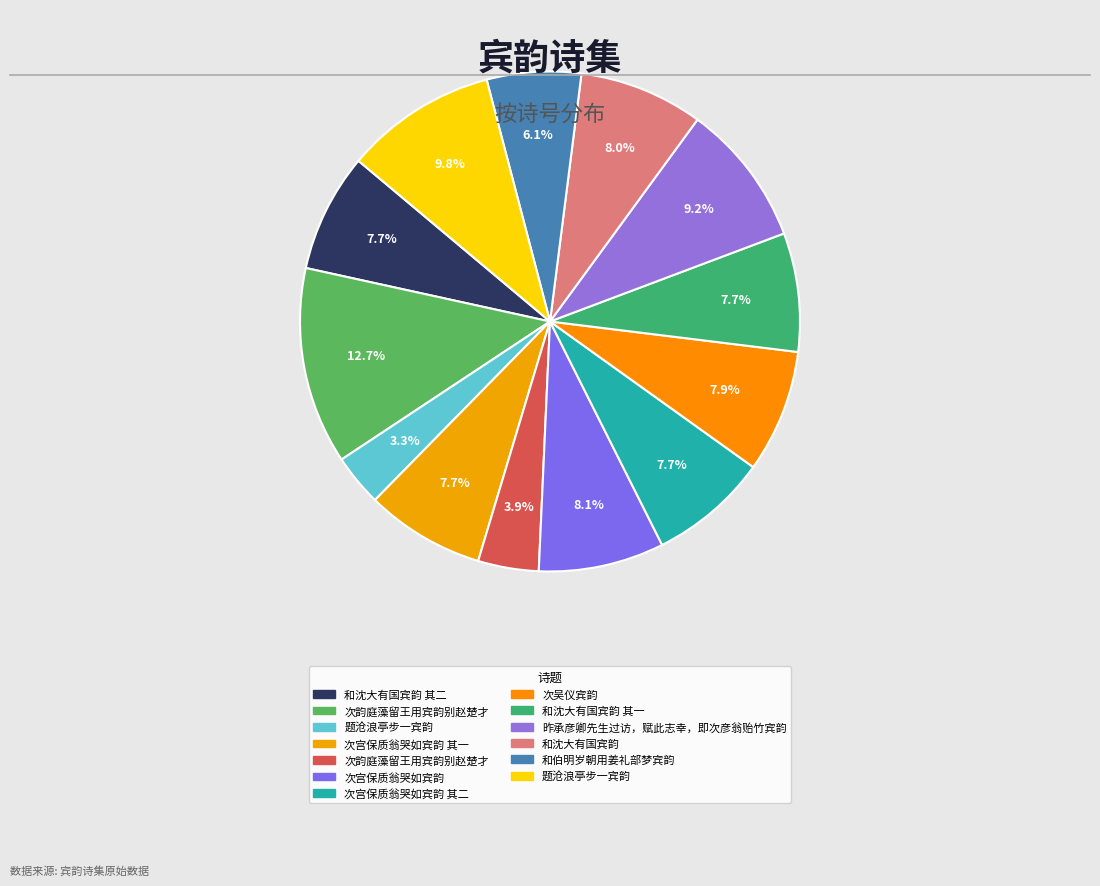

How many segments does this pie chart have?

13